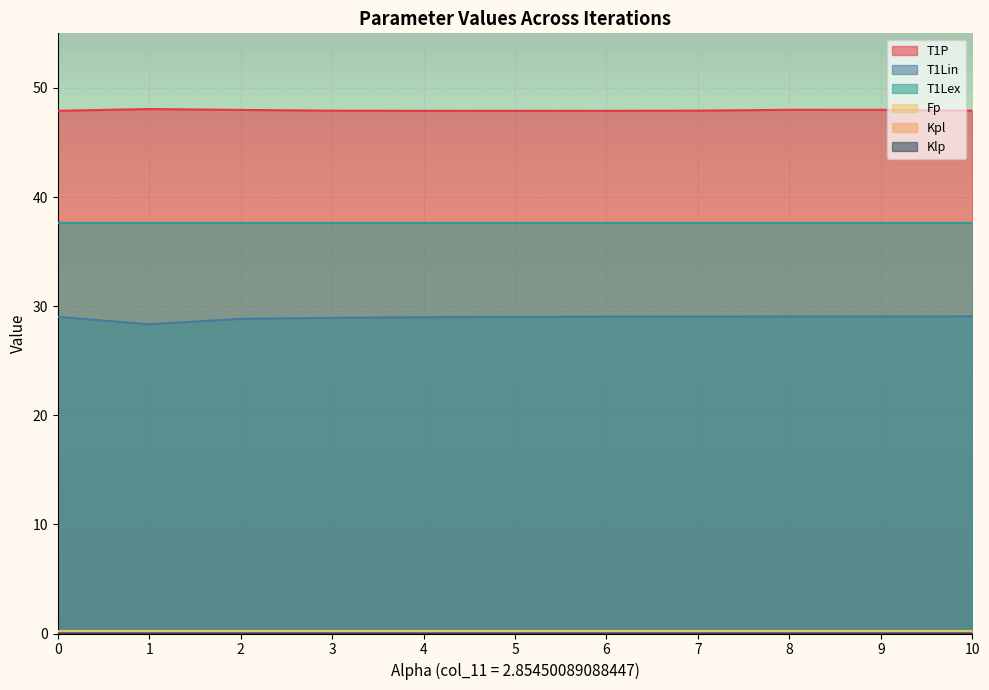

How many distinct data groups are displayed?

6